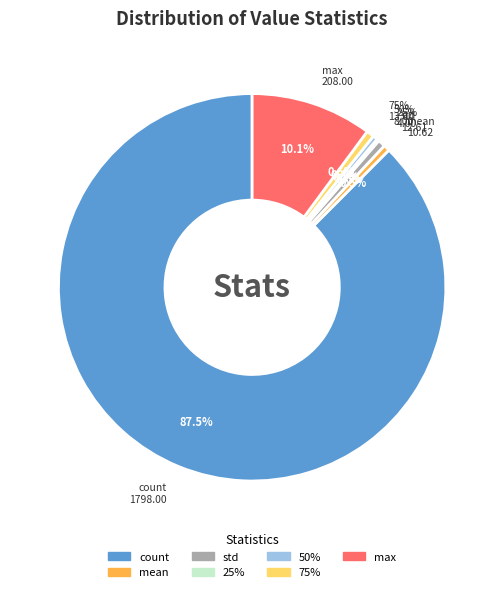

What percentage do std and mean together represent?

1.1%